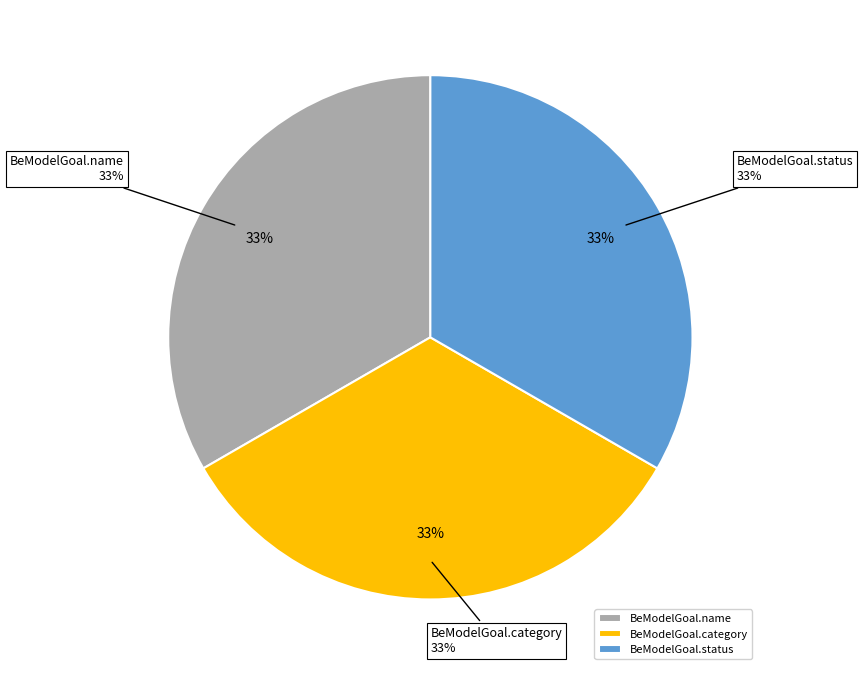

Count the number of slices in the pie.

5